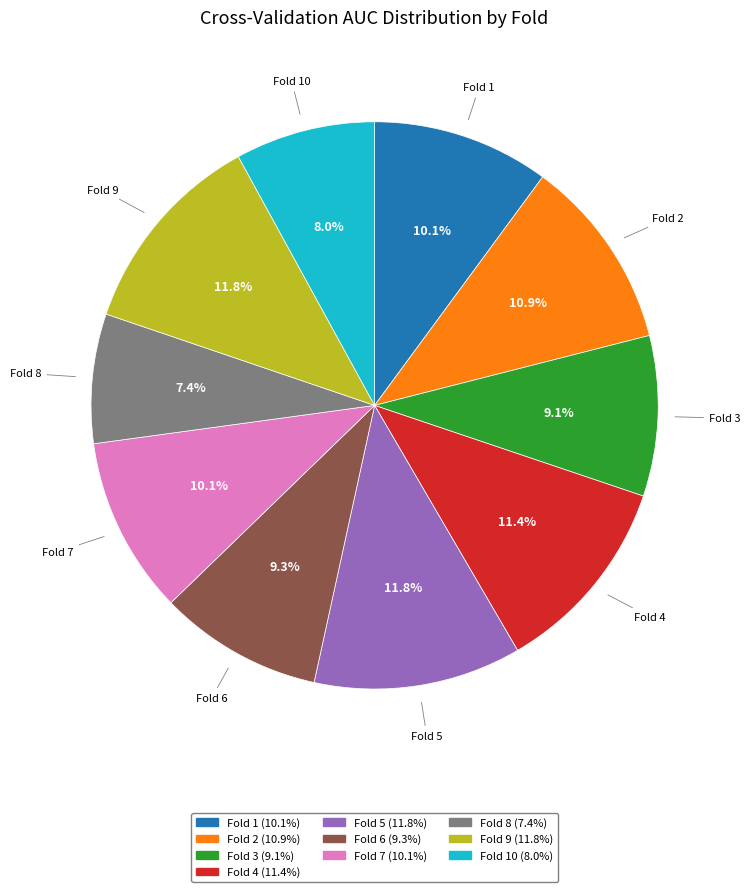

How many segments does this pie chart have?

10